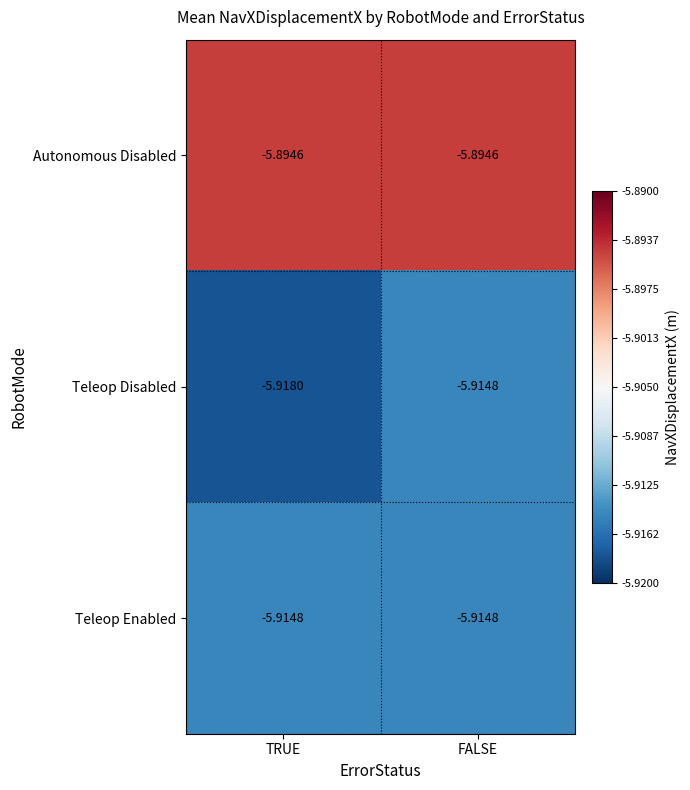

Which series has the largest range (max minus min)?

Teleop Disabled